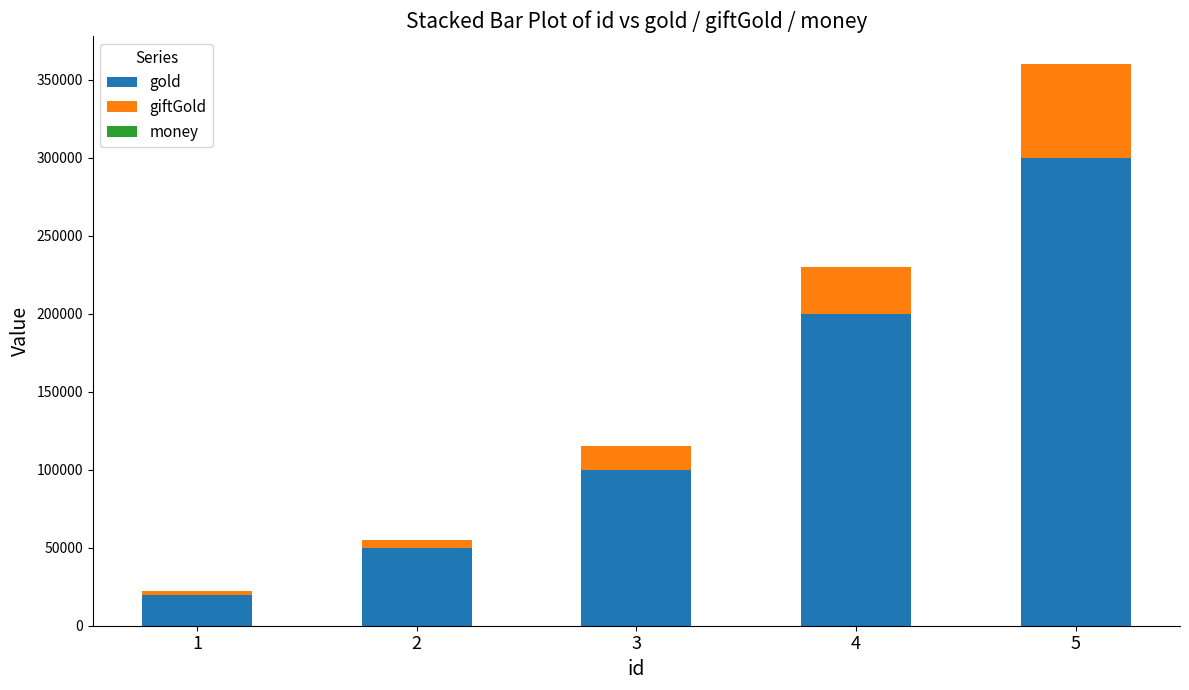

What is the maximum value for gold?

300000